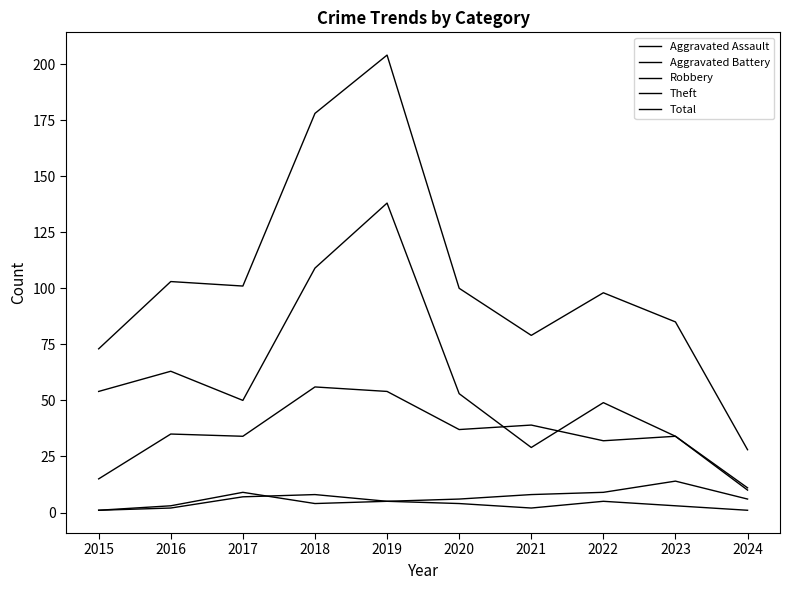

True or false: Total has more than 0 interior local peaks.

True